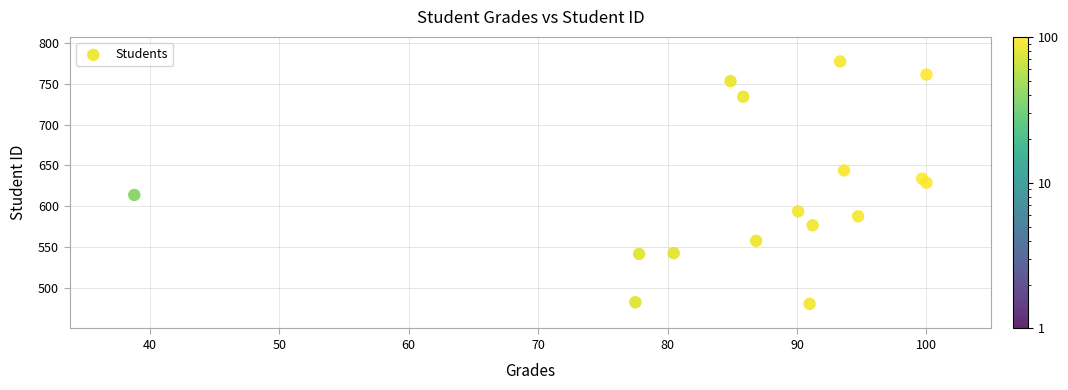

What is the range of Y values (max minus min)?

296